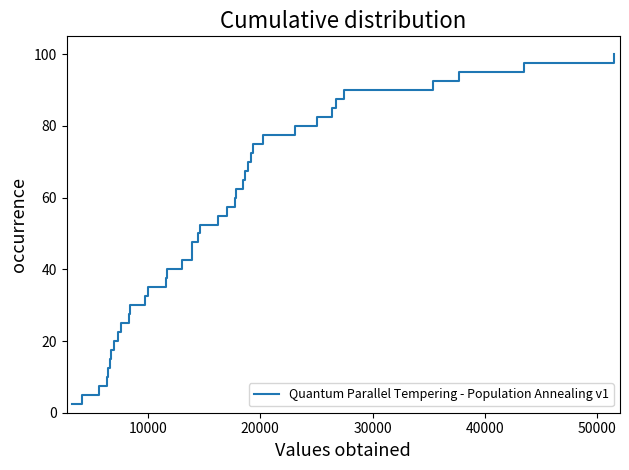

What is the difference between the maximum and minimum values?

97.5